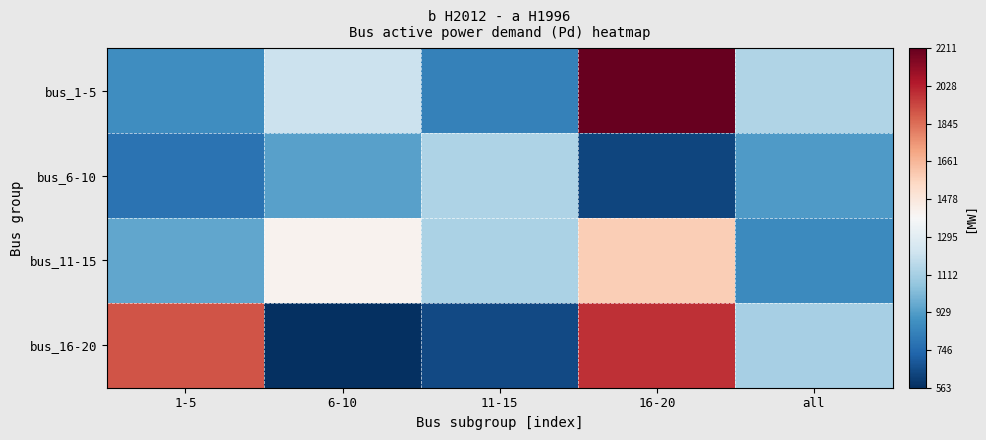

What is the minimum value shown in the chart?

562.6